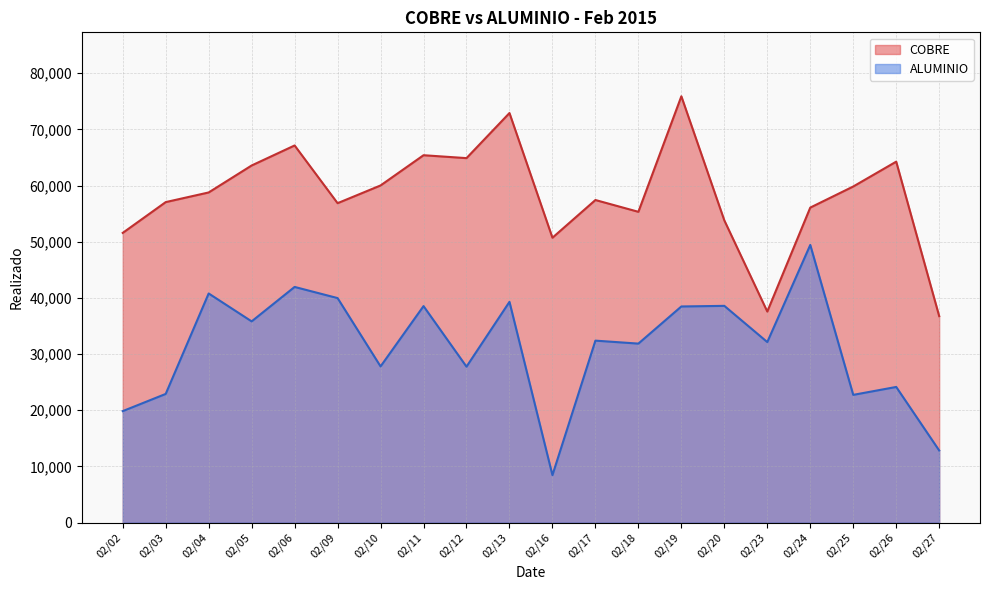

Which has a higher value, 02/11 or 02/18?

02/11